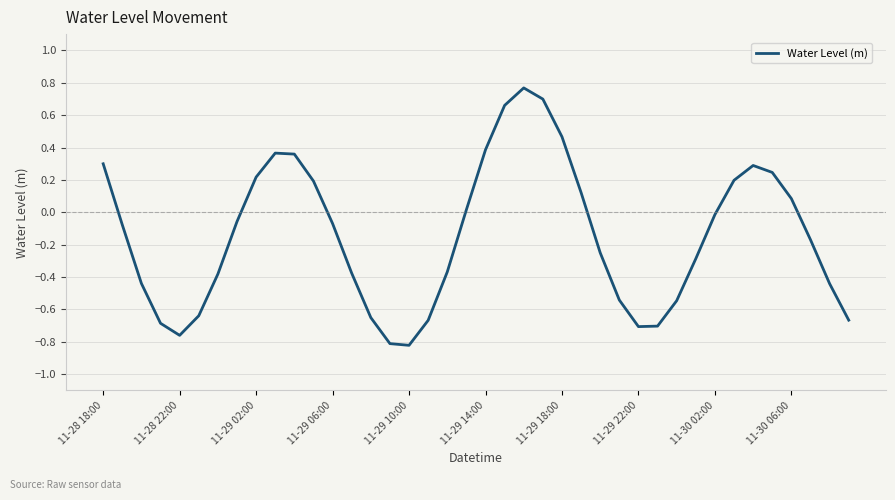

How many lines are shown in the chart?

1